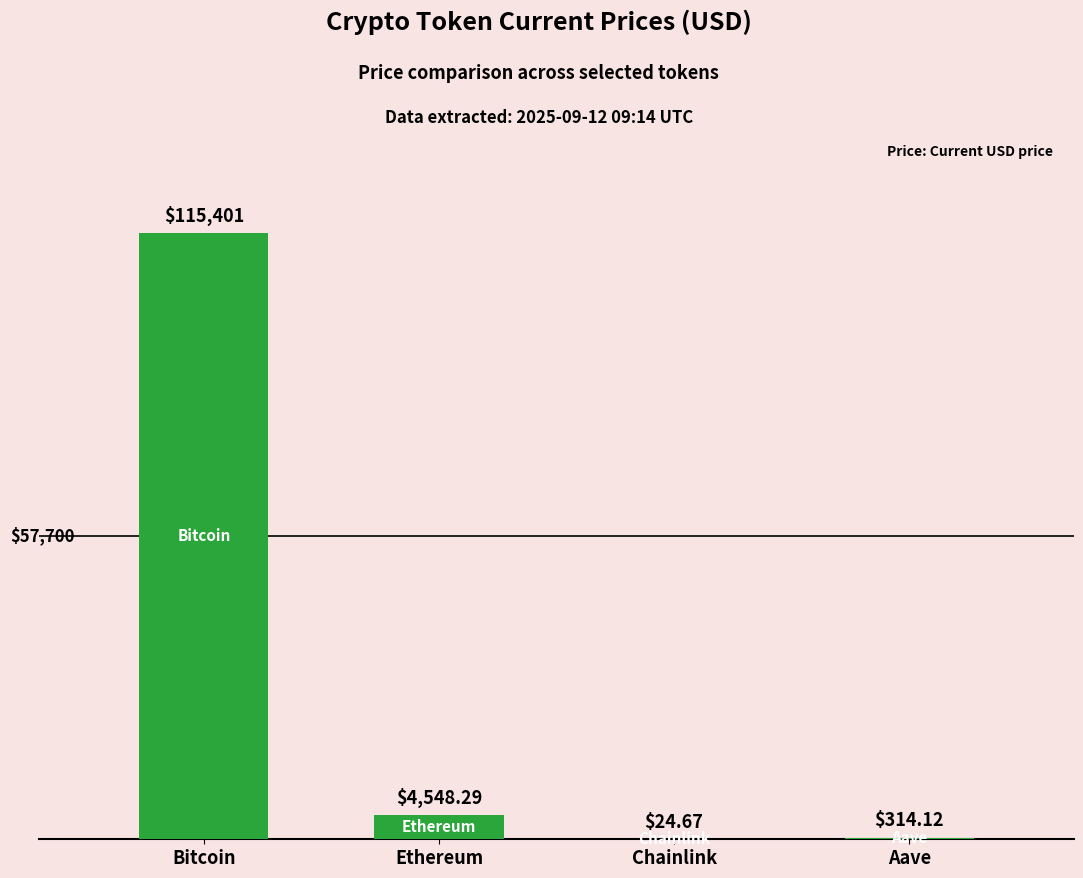

Is it true that the value at Ethereum is 4548.3?

True